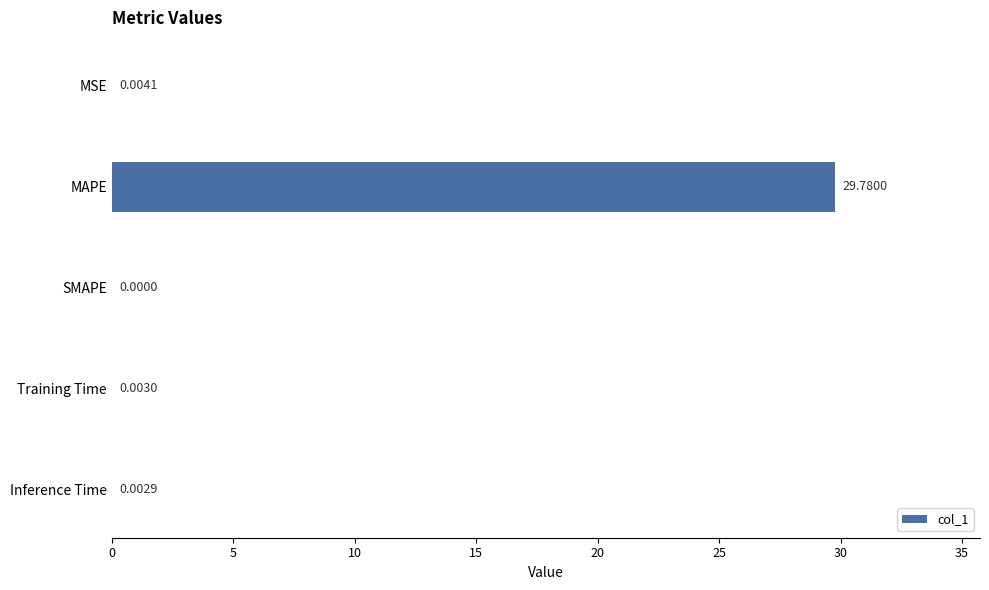

What is the sum of all values?

29.8